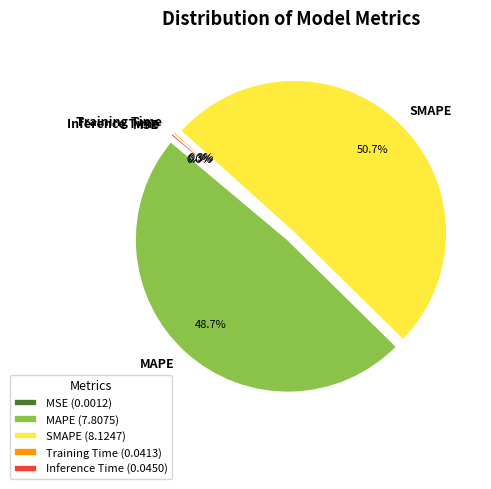

Approximately how many times larger is the value at MAPE compared to SMAPE?

1.0